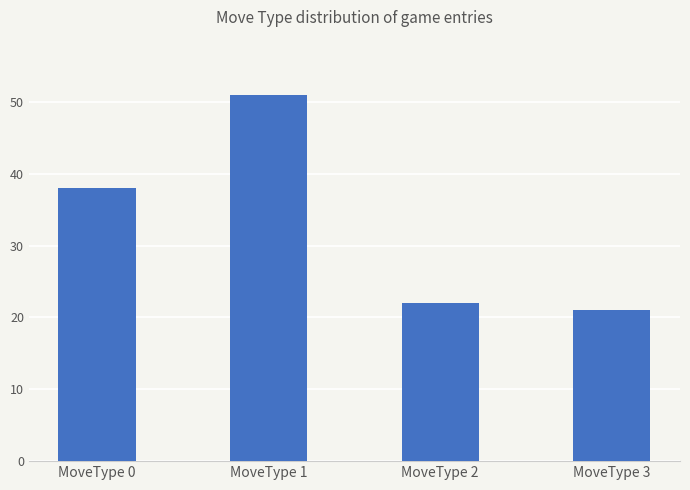

How many values are below 38?

2